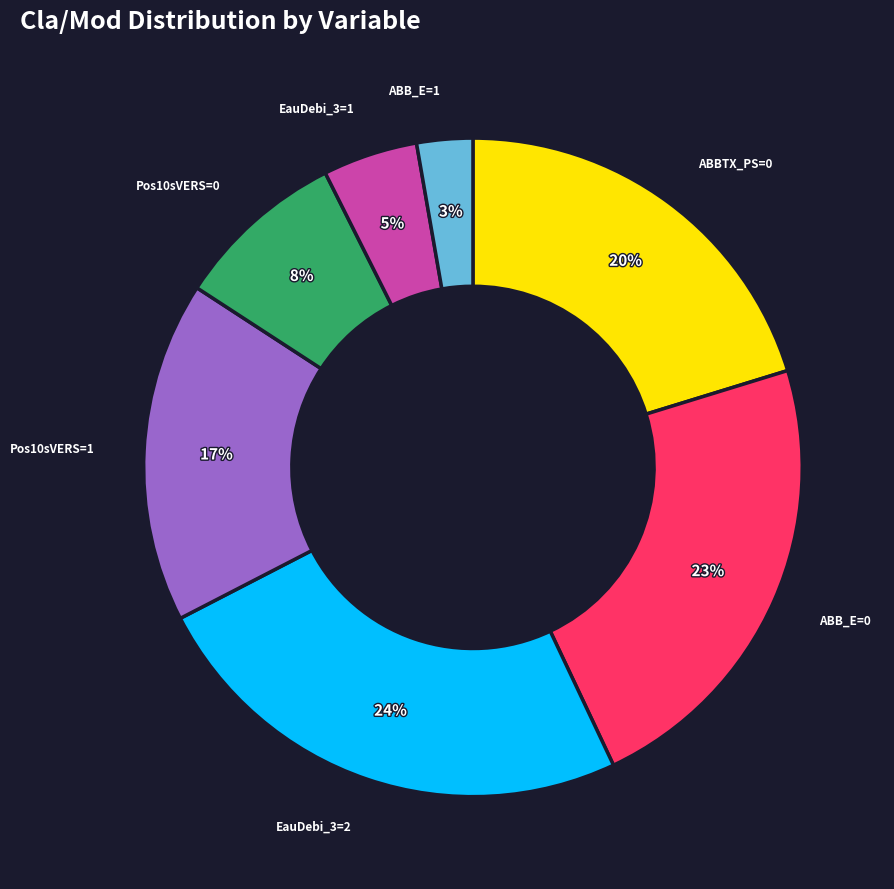

To the nearest percent, what is the average slice percentage?

14%